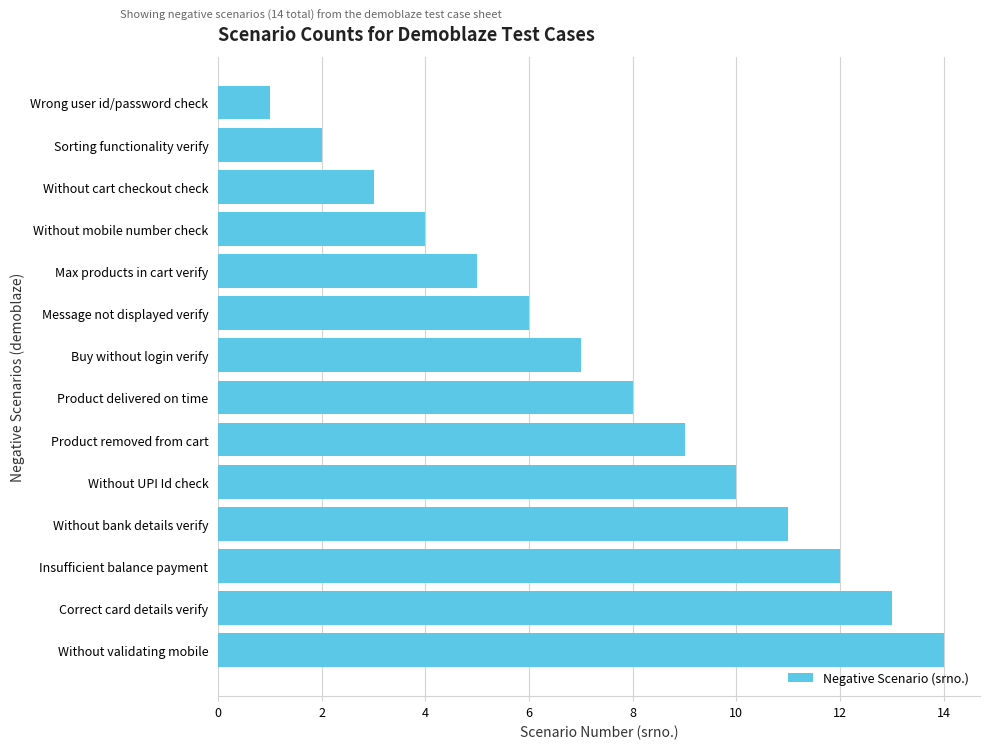

What is the sum of all values?

105